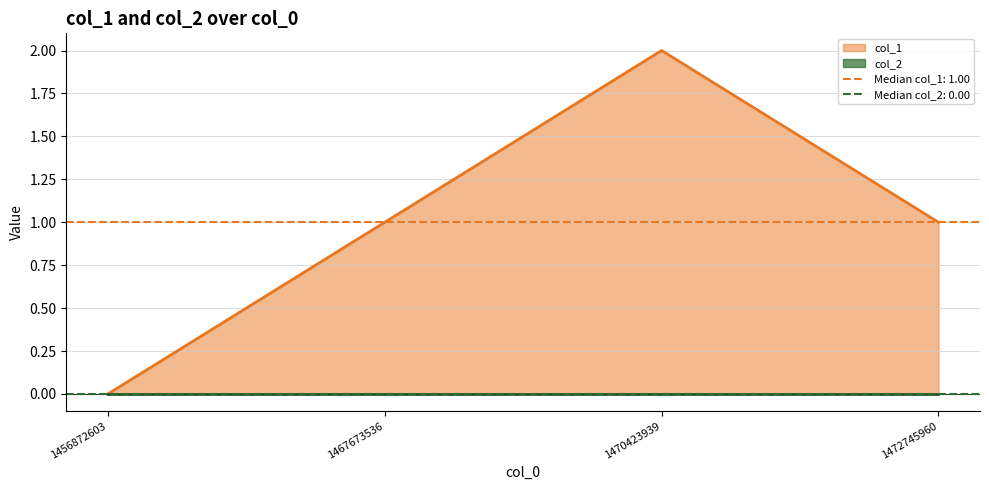

Which category has the lowest value across all series?

1456872603